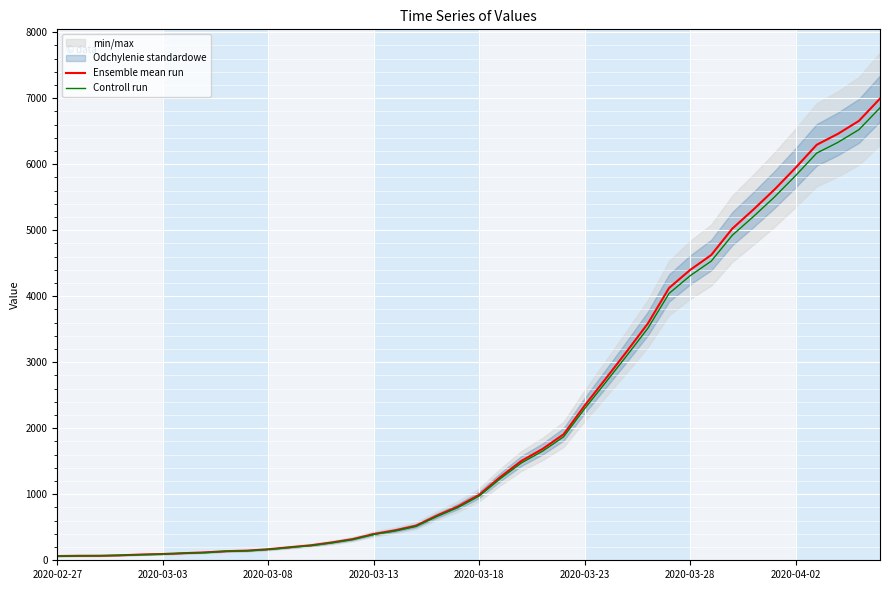

True or false: Ensemble mean run has a value of 5617.0 at 34.

True